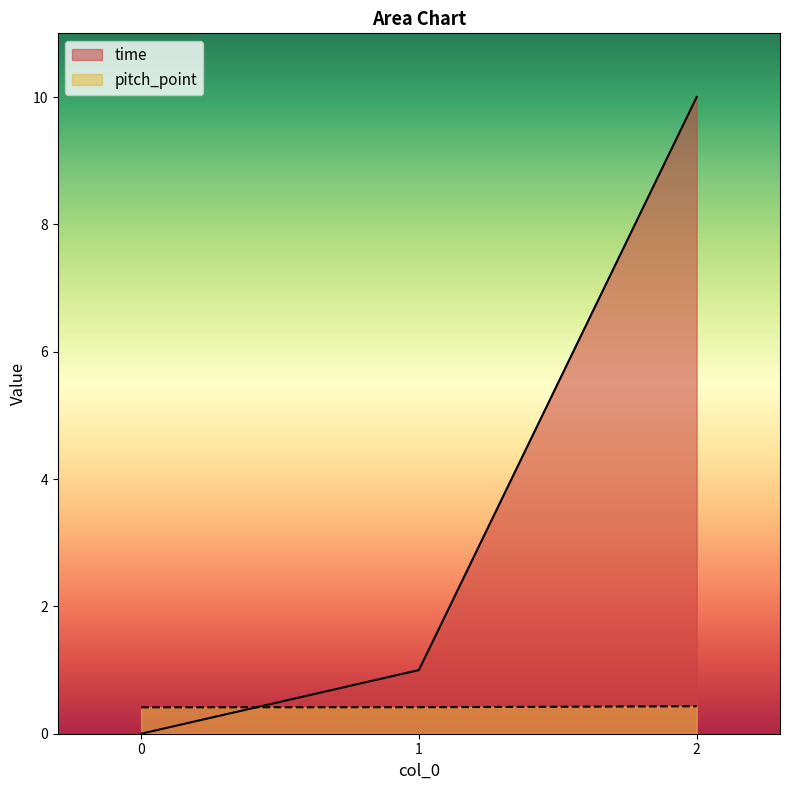

What is the sum of the time values at 1 and 0?

1.0